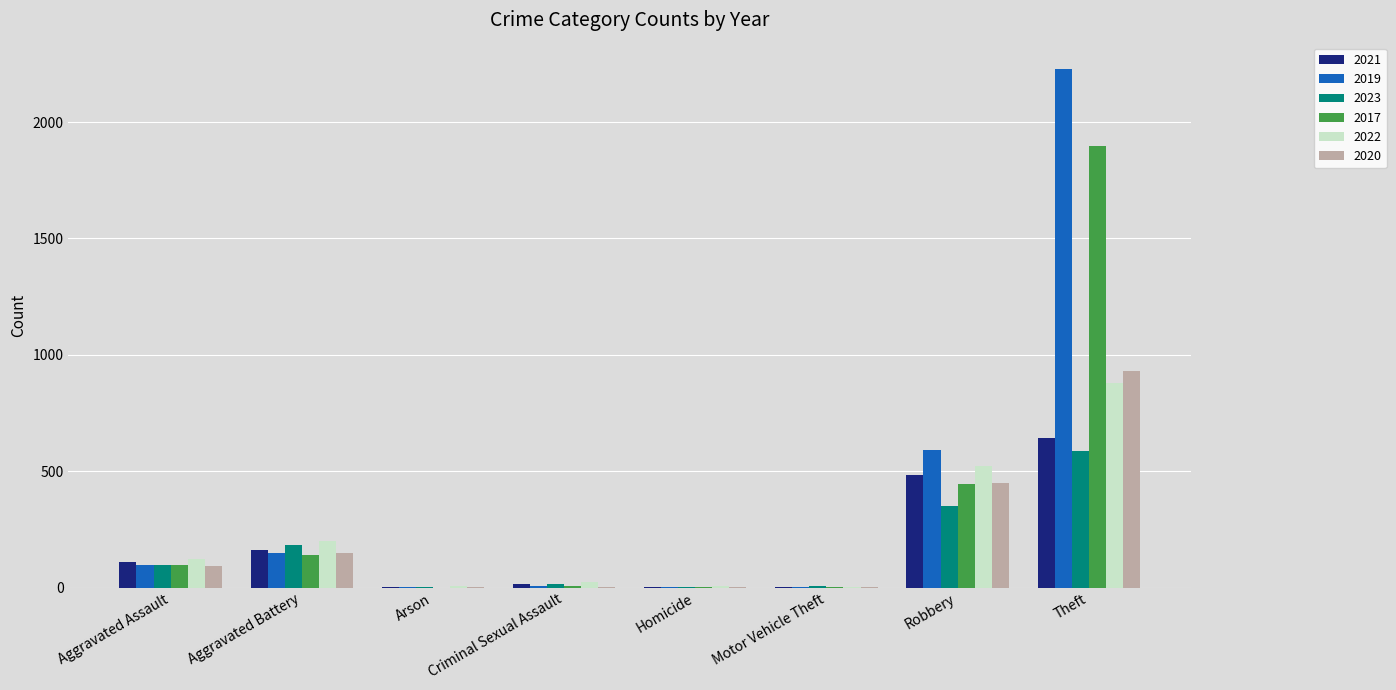

At which label does 2019 reach its peak?

Theft